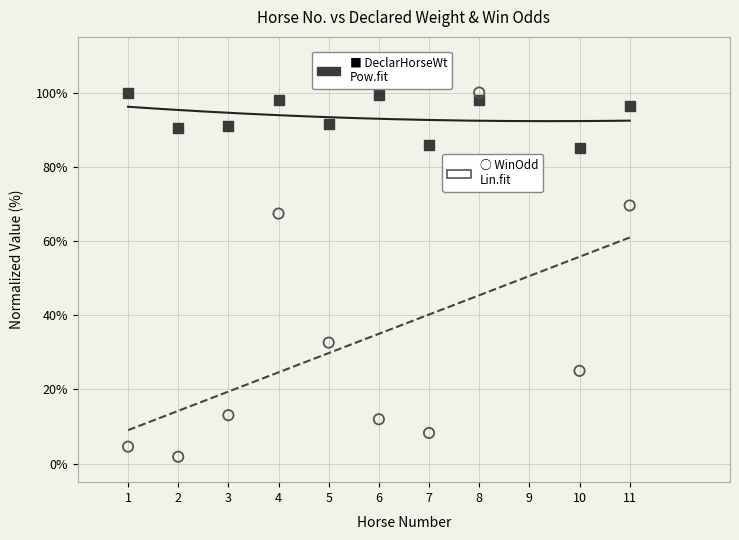

Across all data points, what is the range of Y values (max minus min)?

98.2